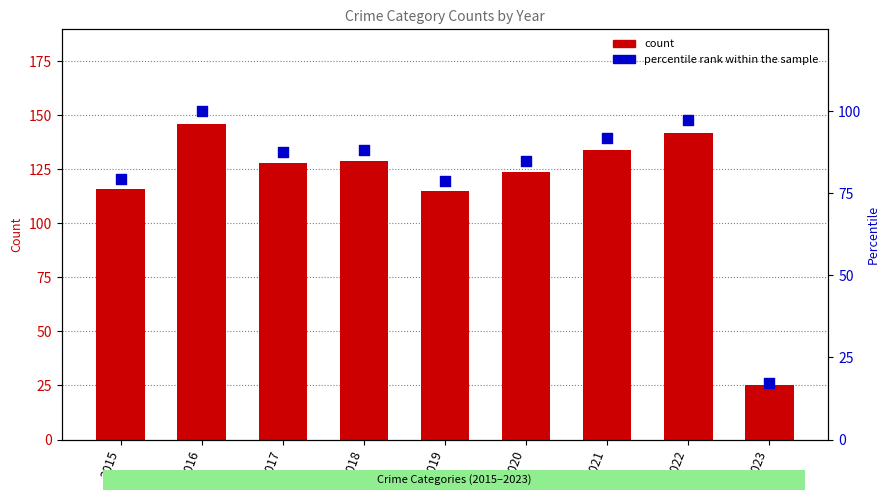

At how many categories does at least one series exceed 129?

3